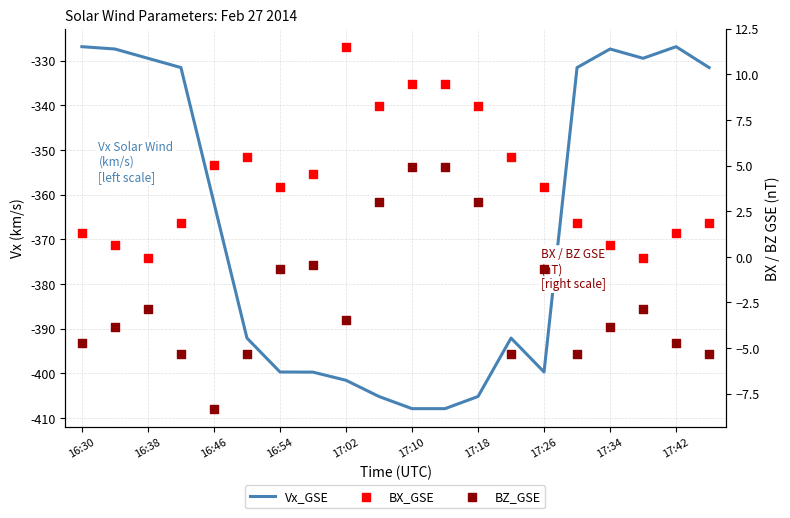

Is the value of BZ_GSE at 16:30 greater than the value of Vx_GSE at 16:30?

Yes